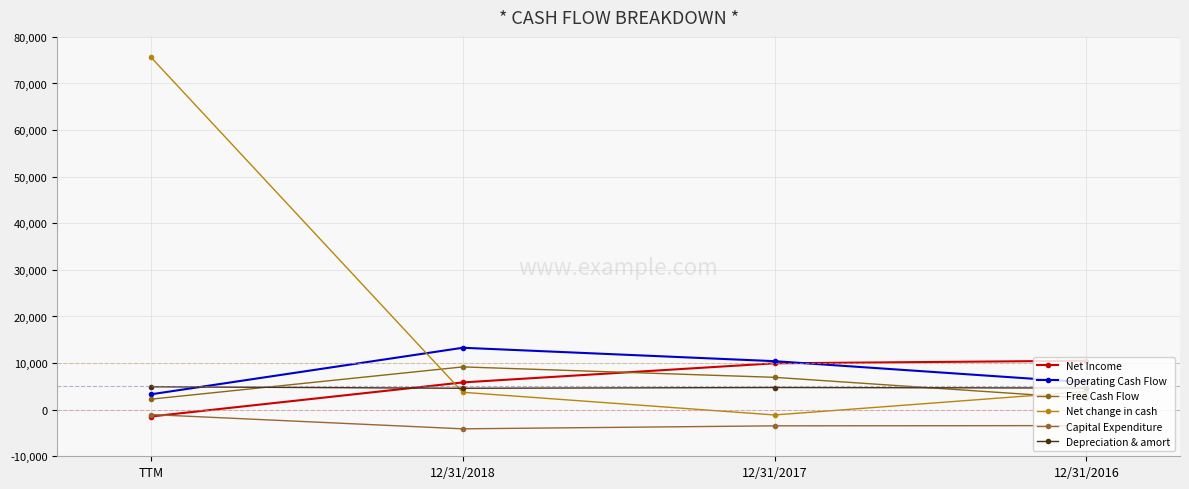

Count the number of categories in the chart.

4